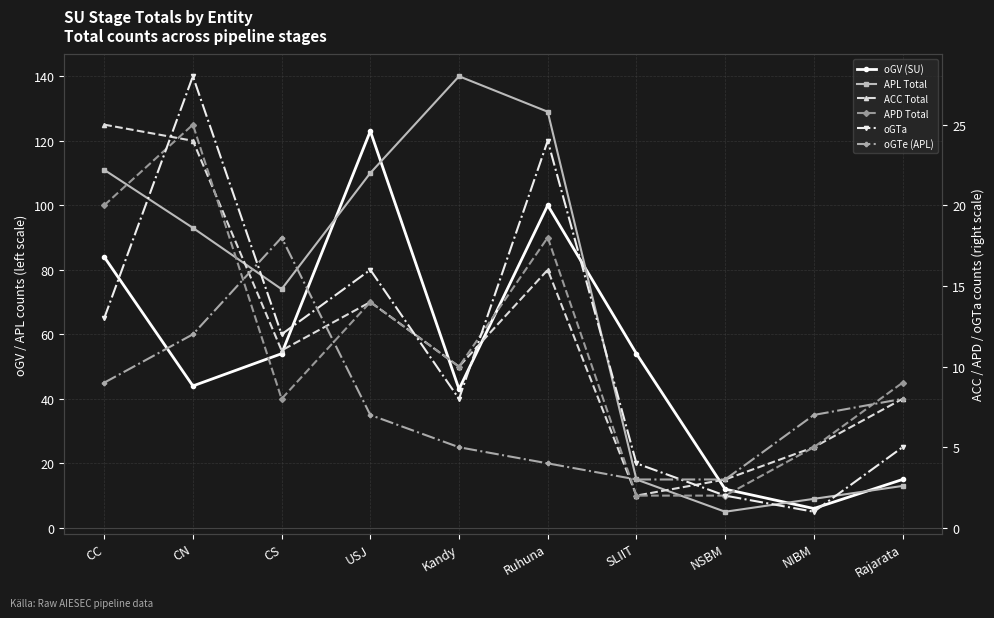

Is it true that oGTa equals 8 at CC?

False